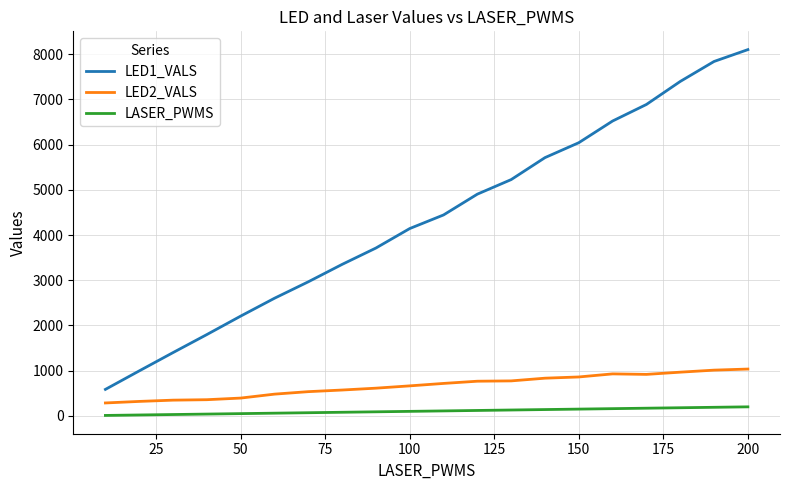

Which series has the largest total across all categories?

LED1_VALS